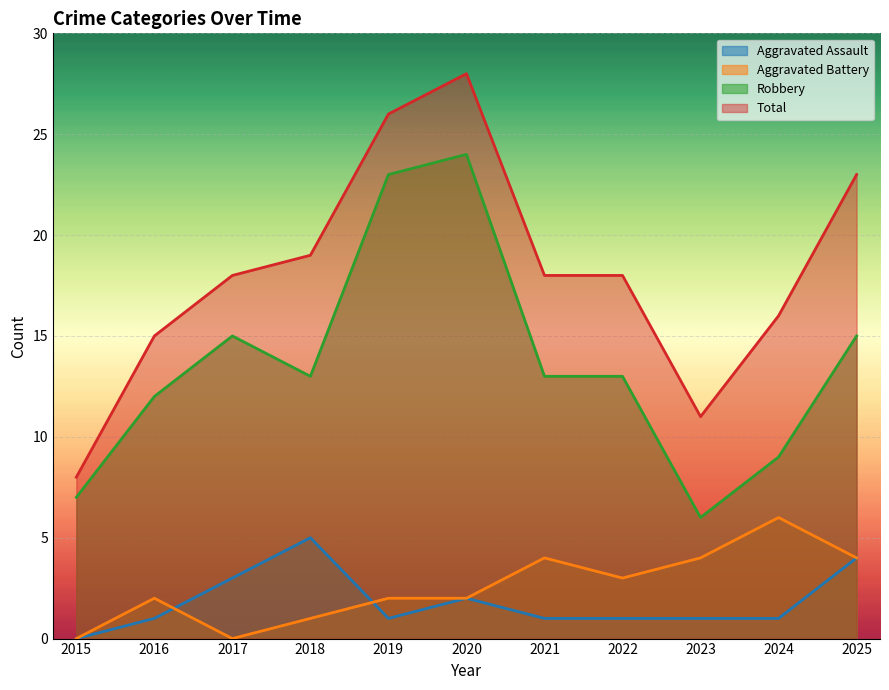

How many lines are shown in the chart?

4